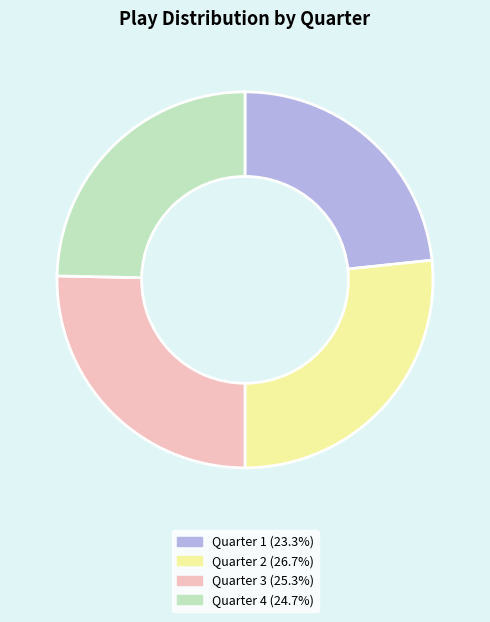

Rank the categories by value from highest to lowest.

Quarter 2, Quarter 3, Quarter 4, Quarter 1